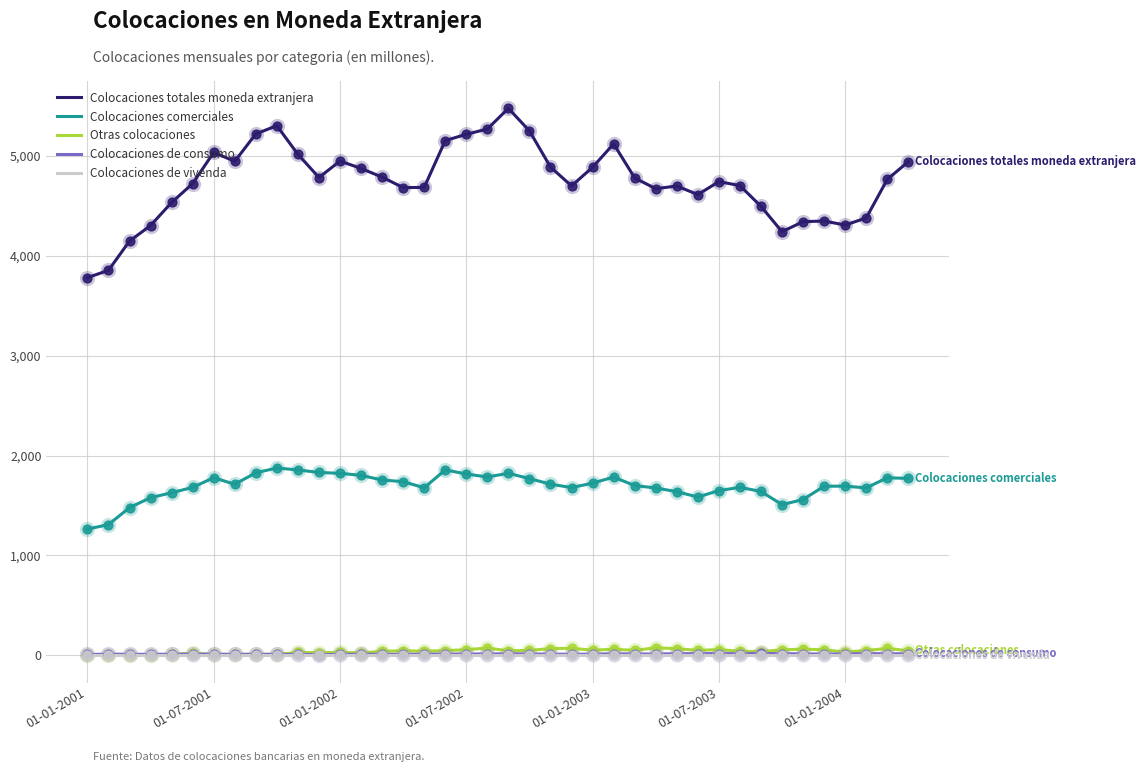

Which series has the widest spread of values?

Colocaciones totales moneda extranjera